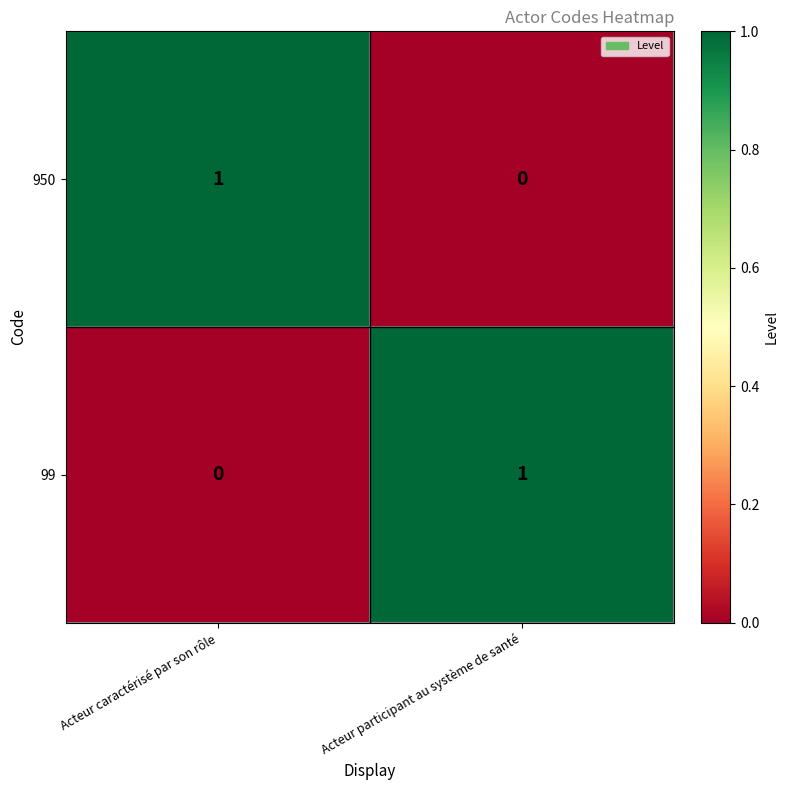

The value of 99 at Acteur caractérisé par son rôle is 0. True or false?

True